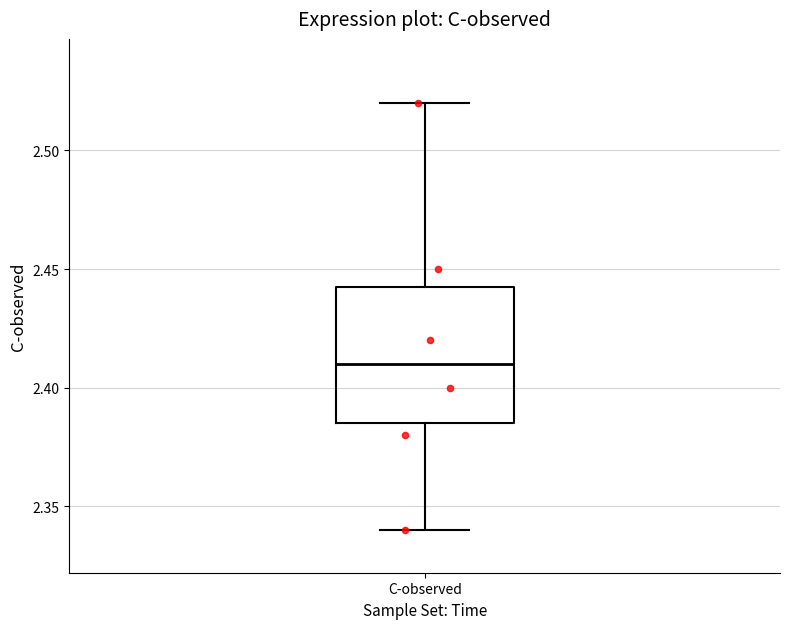

Where does the lower whisker of the box for C-observed end on the y-axis? The values are not printed on the chart, so give them approximately, as read against the axis.

2.340